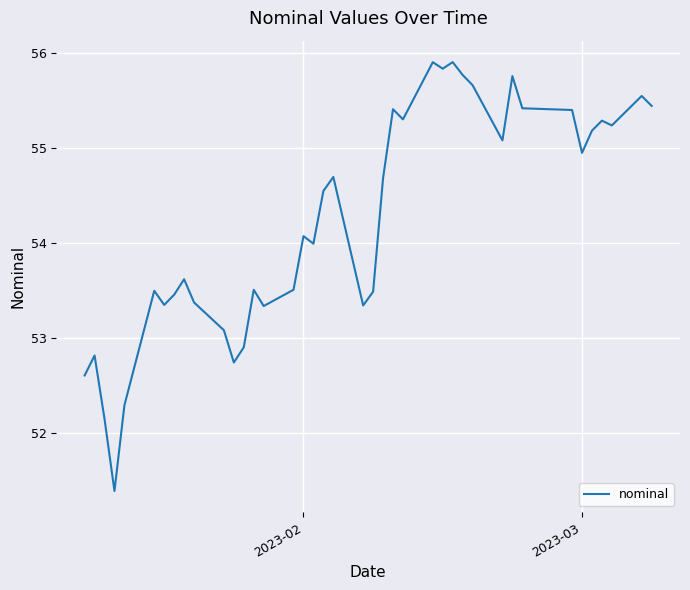

What is the maximum value shown in the chart?

55.9